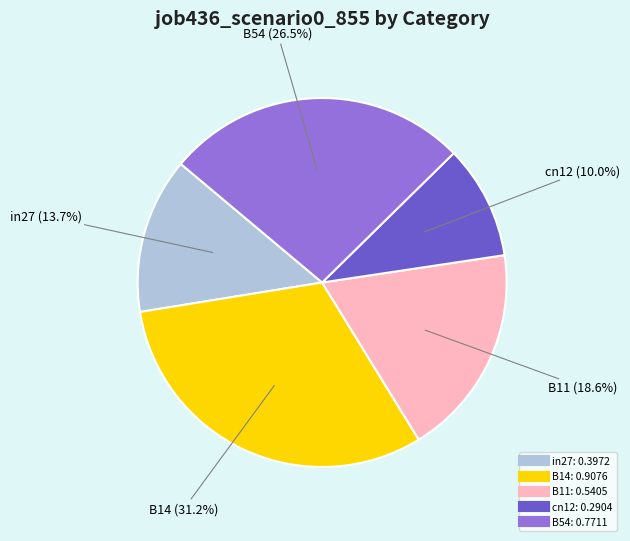

What is the total percentage of B11 and in27?

32.3%